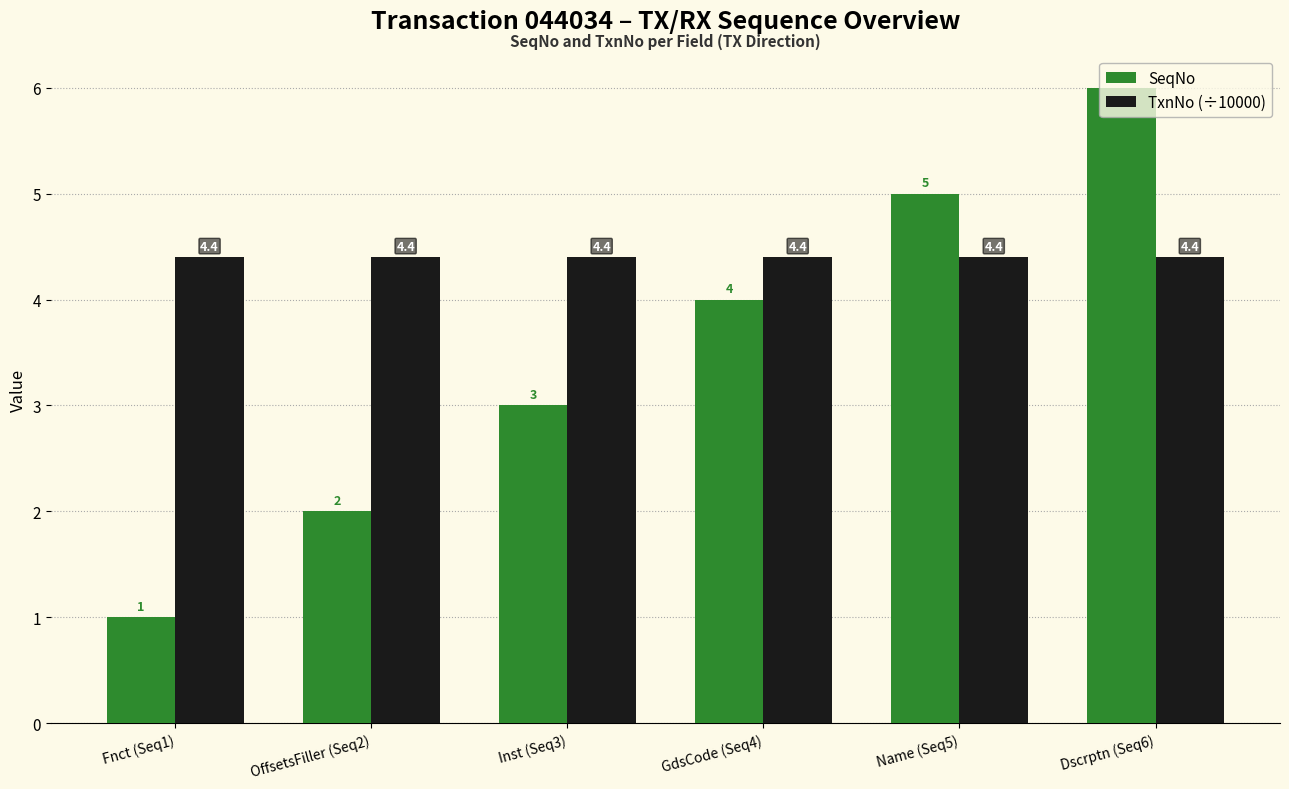

At GdsCode (Seq4), list the series in order from largest to smallest.

TxnNo (÷10000), SeqNo